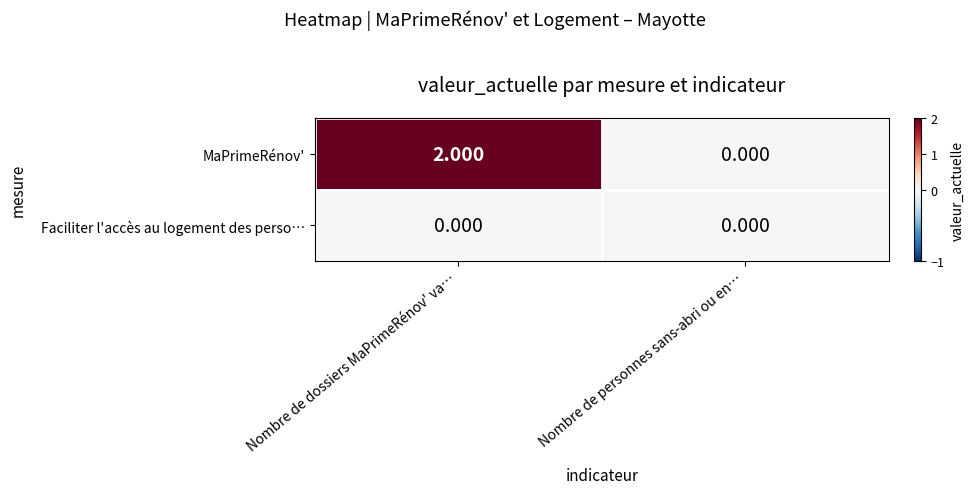

Rank the series by their average value, from highest to lowest.

MaPrimeRénov', Faciliter l'accès au logement des perso…